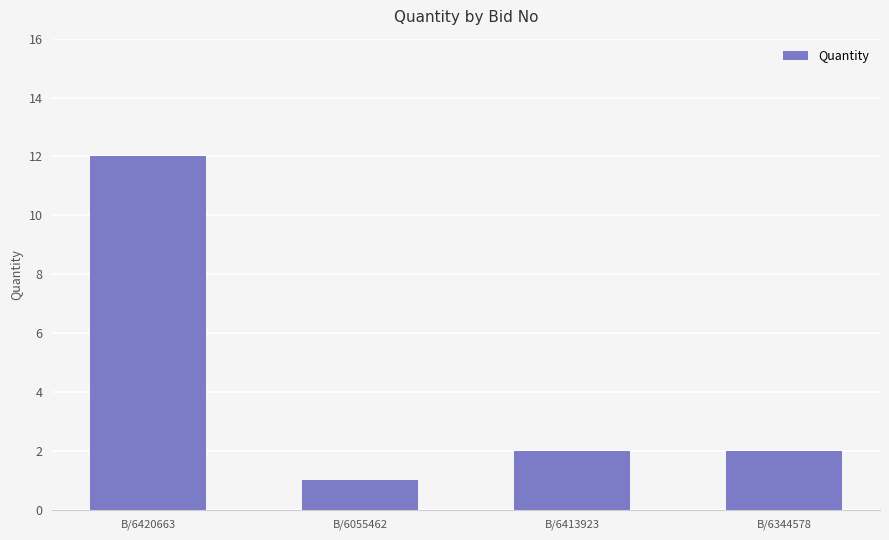

What is the sum of all values?

17